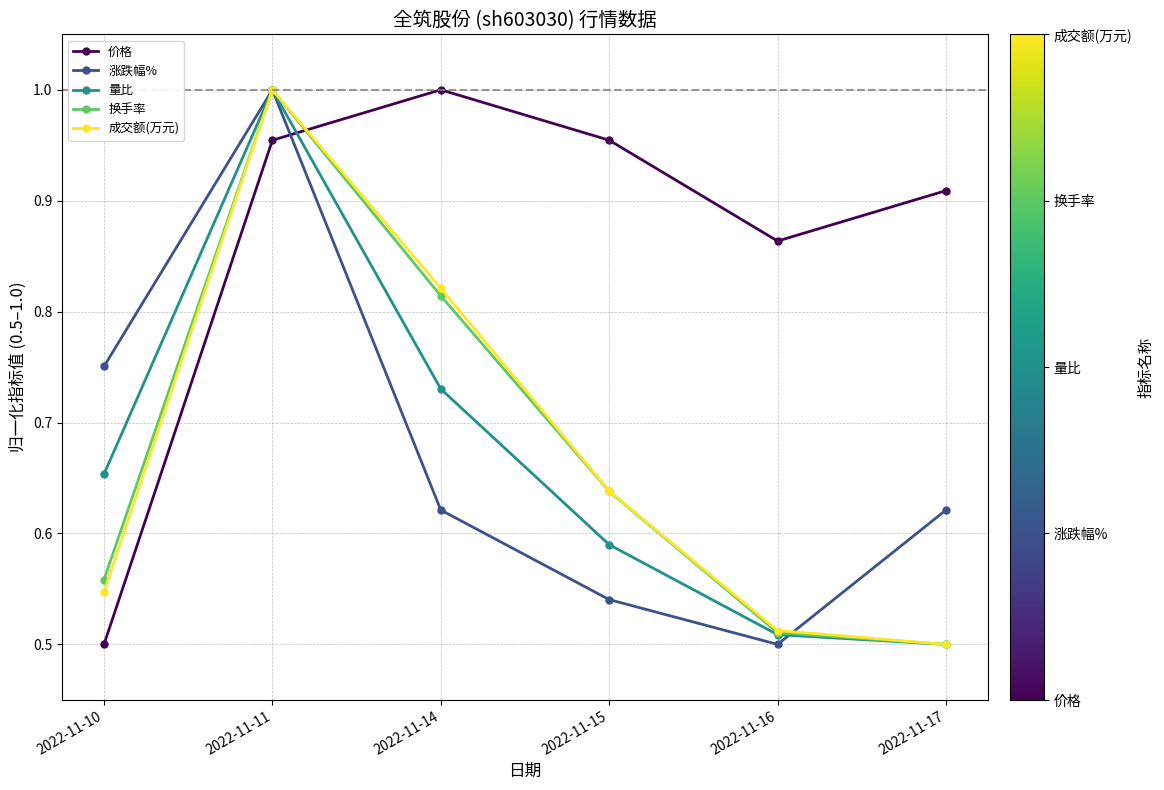

Does the chart have visible grid lines?

Yes